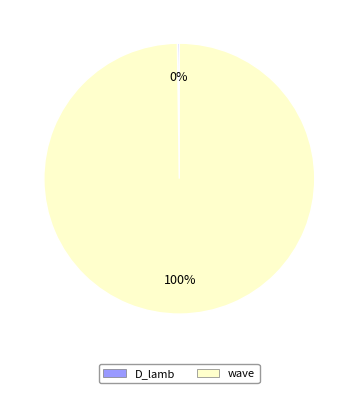

Which category has the biggest portion of the pie?

wave